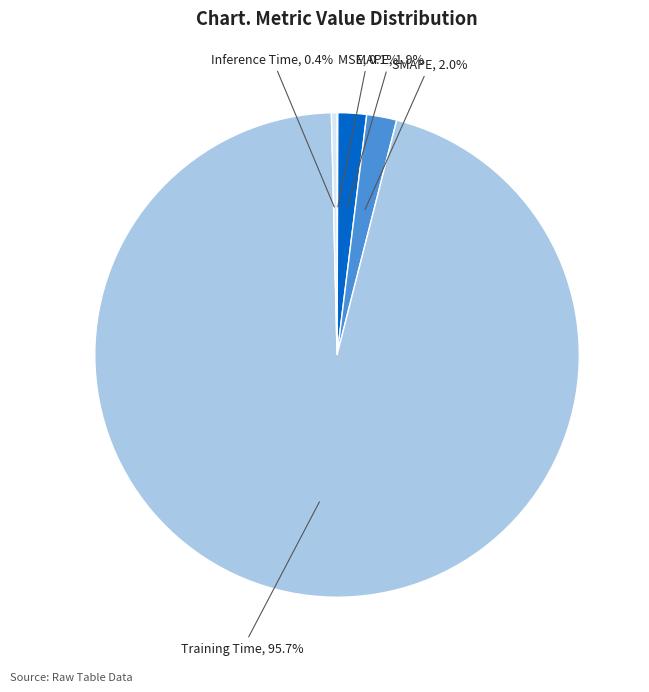

Count the number of slices in the pie.

5